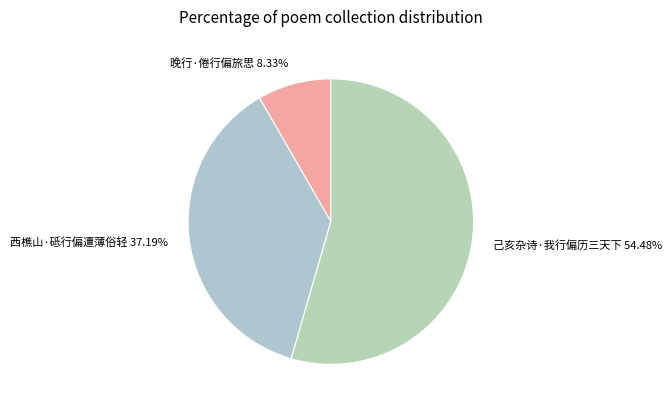

Is it true that 西樵山·砥行偏遭薄俗轻 is 37% of the pie?

True